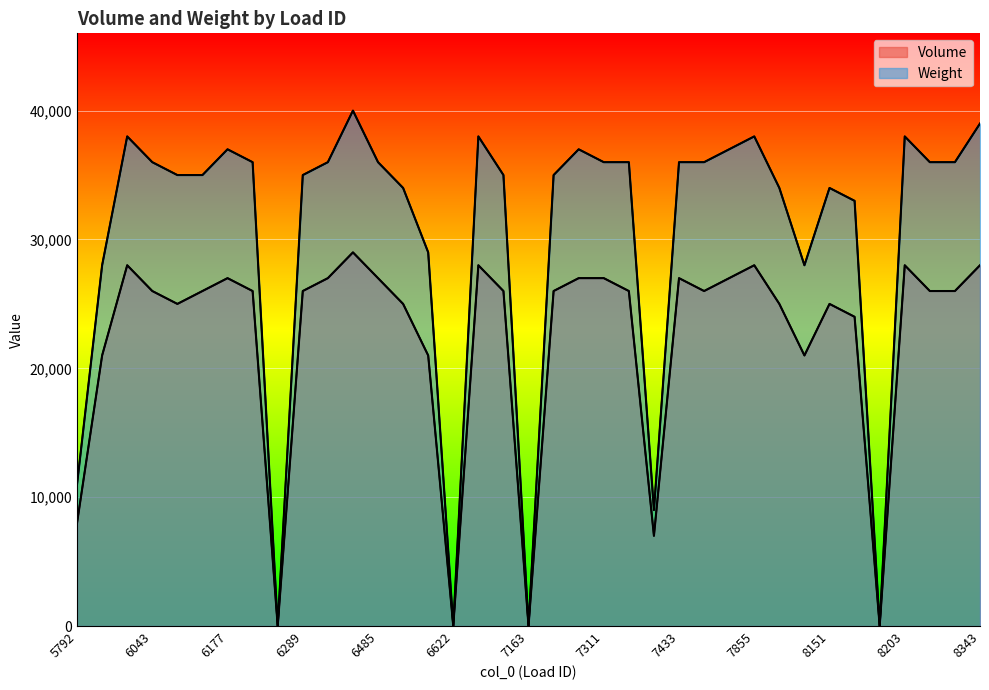

Reading right to left, transcribe all the data shown in this chart.

Volume: 8343=28000	8342=26000	8292=26000	8203=28000	8153=0	8152=24000	8151=25000	8011=21000	7975=25000	7855=28000	7637=27000	7467=26000	7433=27000	7416=7000	7318=26000	7311=27000	7267=27000	7266=26000	7163=0	7162=26000	7142=28000	6622=0	6568=21000	6486=25000	6485=27000	6405=29000	6290=27000	6289=26000	6287=0	6222=26000	6177=27000	6050=26000	6044=25000	6043=26000	5961=28000	5953=21000	5792=8000
Weight: 8343=39000	8342=36000	8292=36000	8203=38000	8153=0	8152=33000	8151=34000	8011=28000	7975=34000	7855=38000	7637=37000	7467=36000	7433=36000	7416=9000	7318=36000	7311=36000	7267=37000	7266=35000	7163=0	7162=35000	7142=38000	6622=0	6568=29000	6486=34000	6485=36000	6405=40000	6290=36000	6289=35000	6287=0	6222=36000	6177=37000	6050=35000	6044=35000	6043=36000	5961=38000	5953=28000	5792=11000